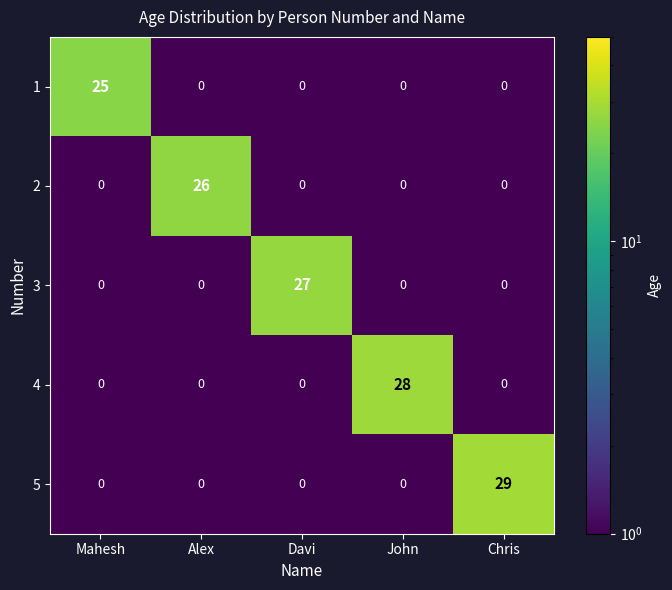

The 1 series shows 0 at John. True or false?

True